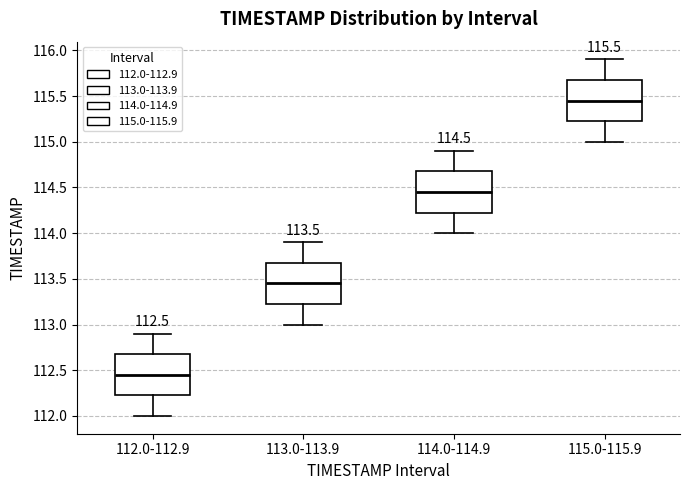

Which box's median line is the lowest?

112.0-112.9